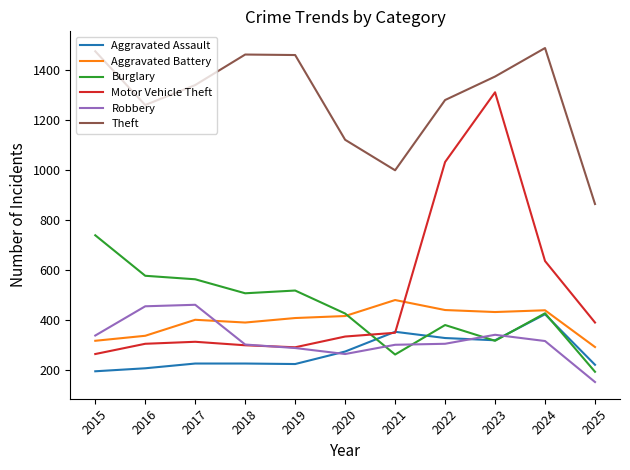

At how many categories does at least one series exceed 539?

11